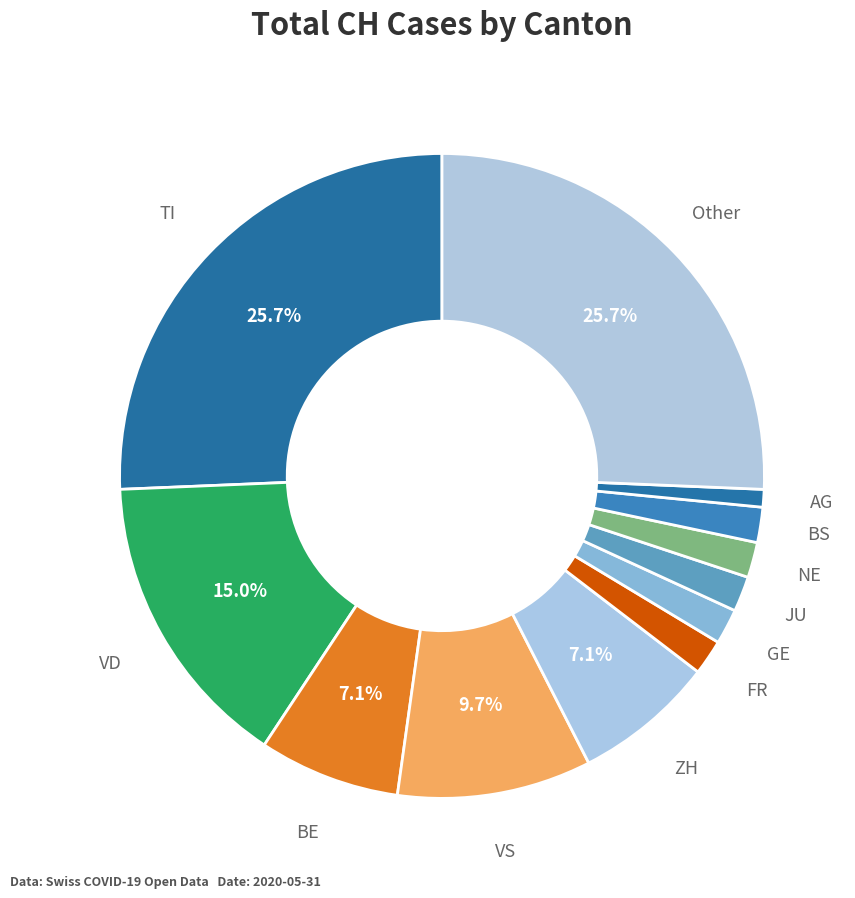

Does ZH represent more than half of the total?

No